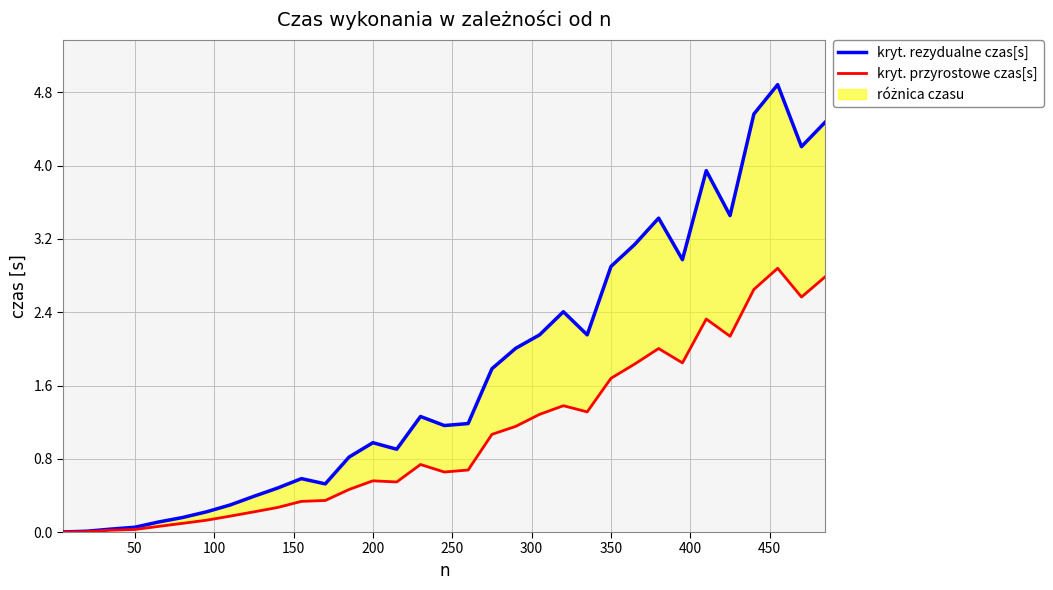

True or false: kryt. przyrostowe czas[s] has more than 0 interior local peaks.

True